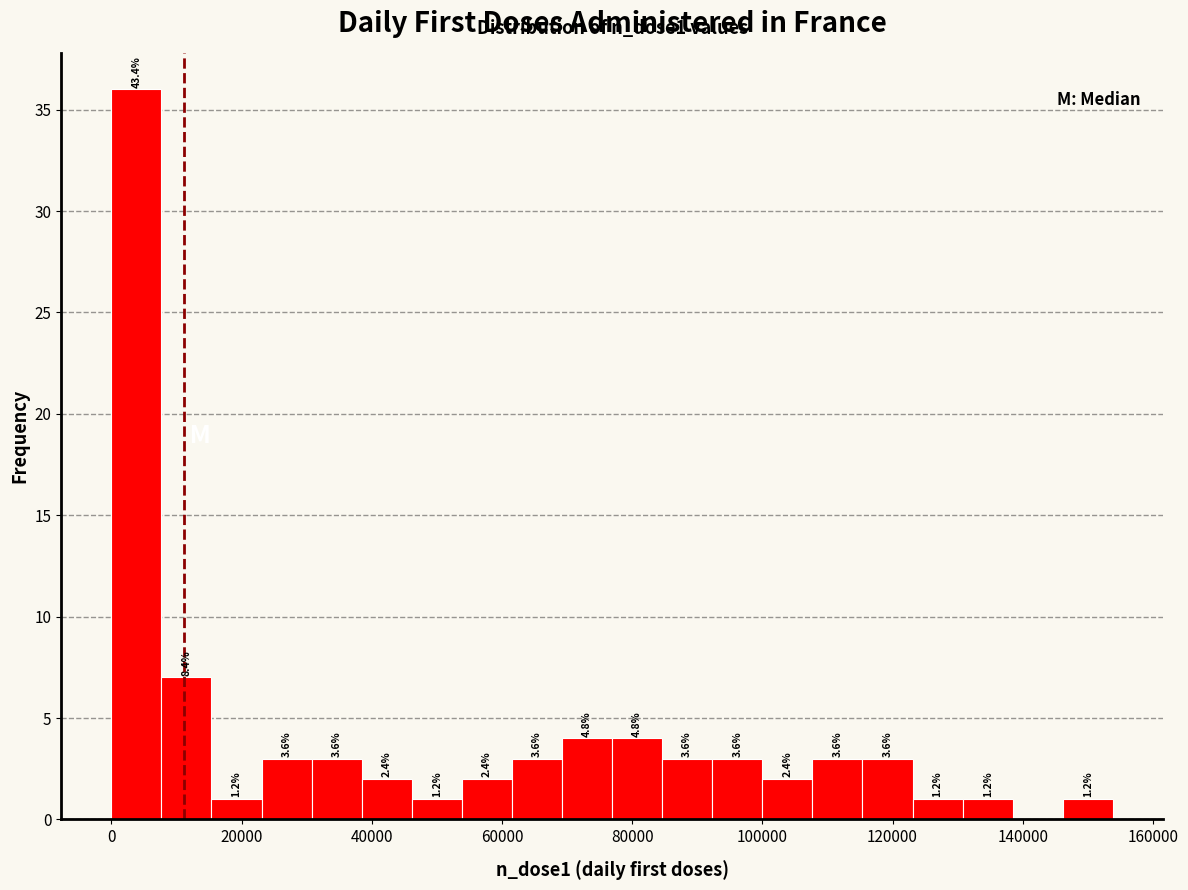

Around what value on the x-axis is the tallest bar? Give the approximate position of its centre, as read against the axis.

4000